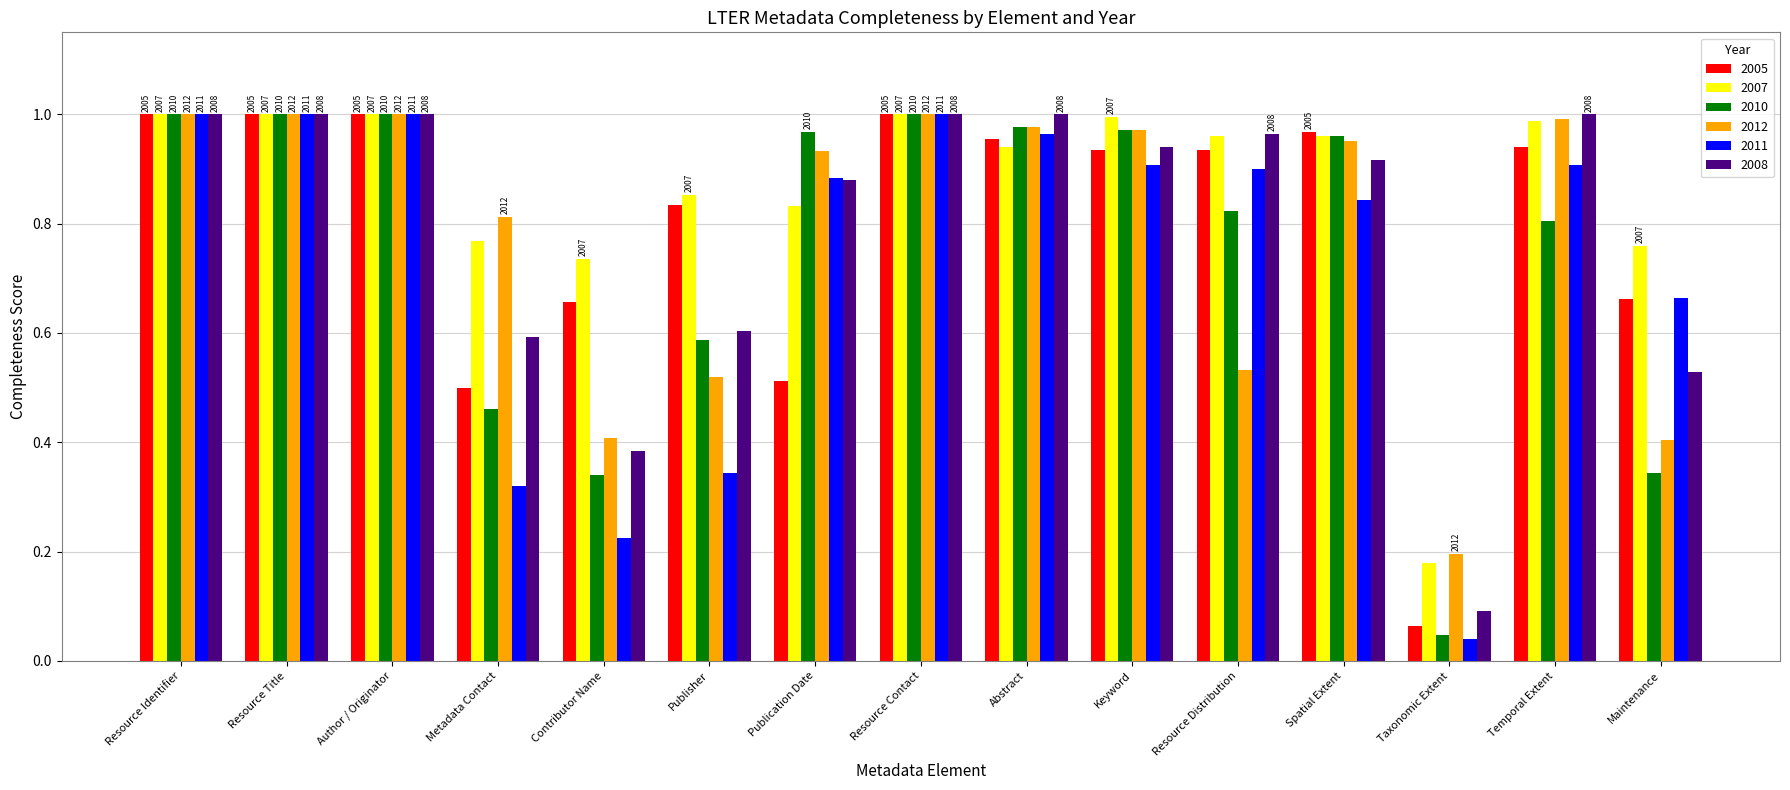

How many groups of bars are there?

15